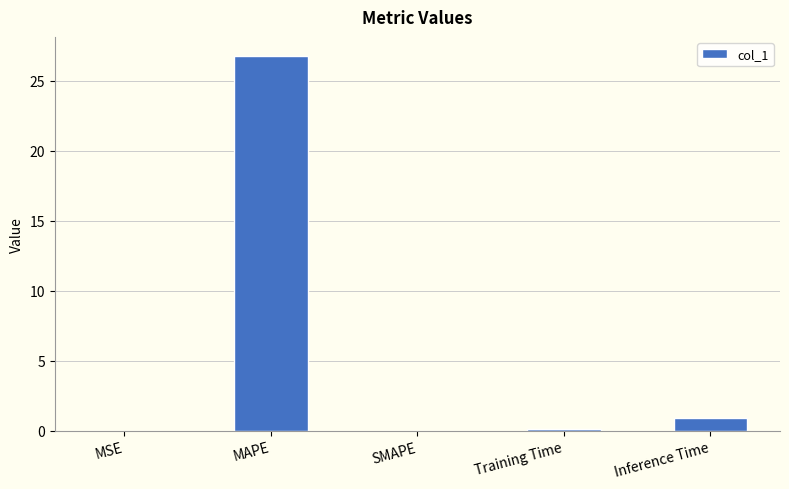

What is the maximum value shown in the chart?

26.8